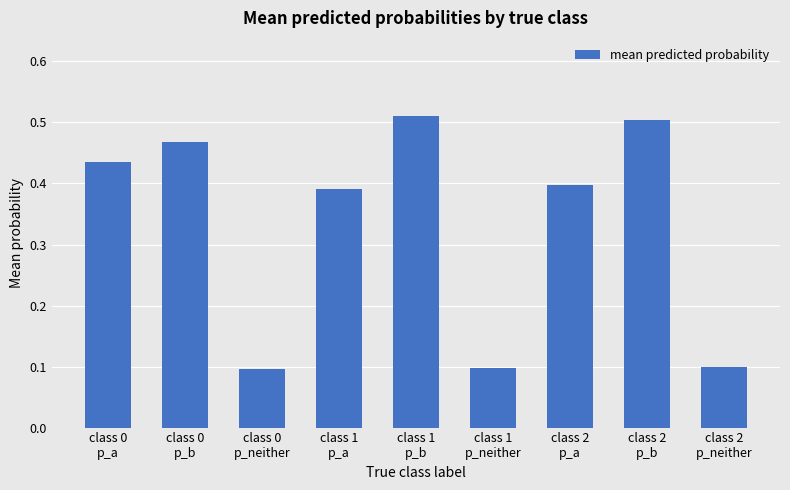

What is the average value?

0.3